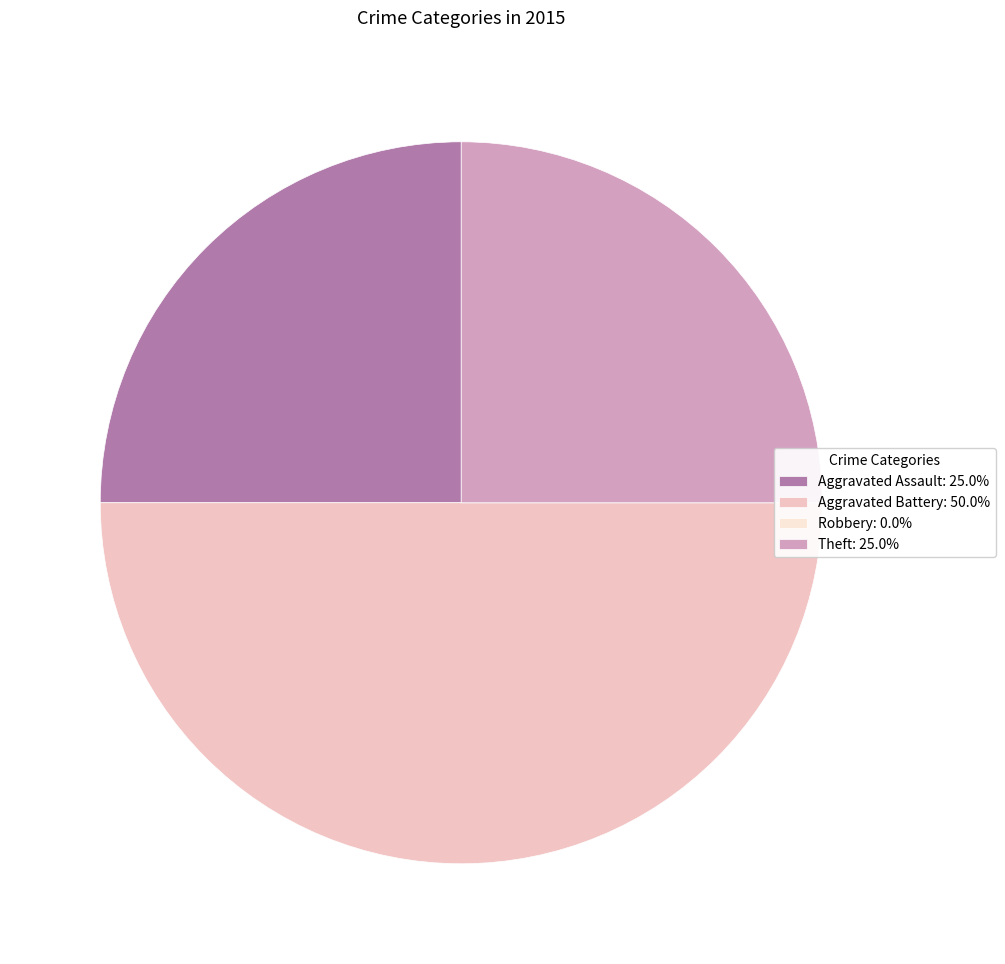

Does Aggravated Assault: 25.0% account for over 50% of the chart?

No